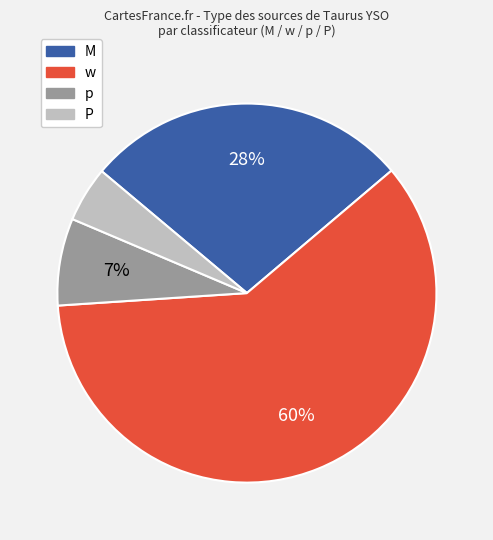

Between P and M, which is larger?

M